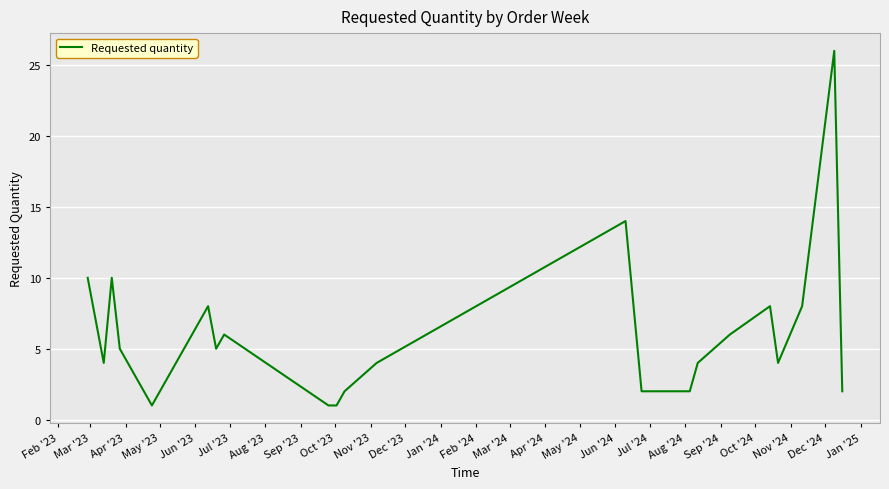

What is the sum of all values?

138